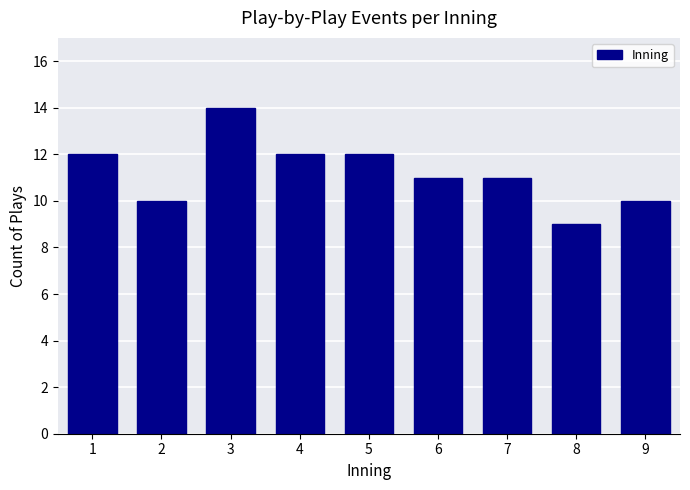

Reading left to right, transcribe all the data shown in this chart.

1=12	2=10	3=14	4=12	5=12	6=11	7=11	8=9	9=10